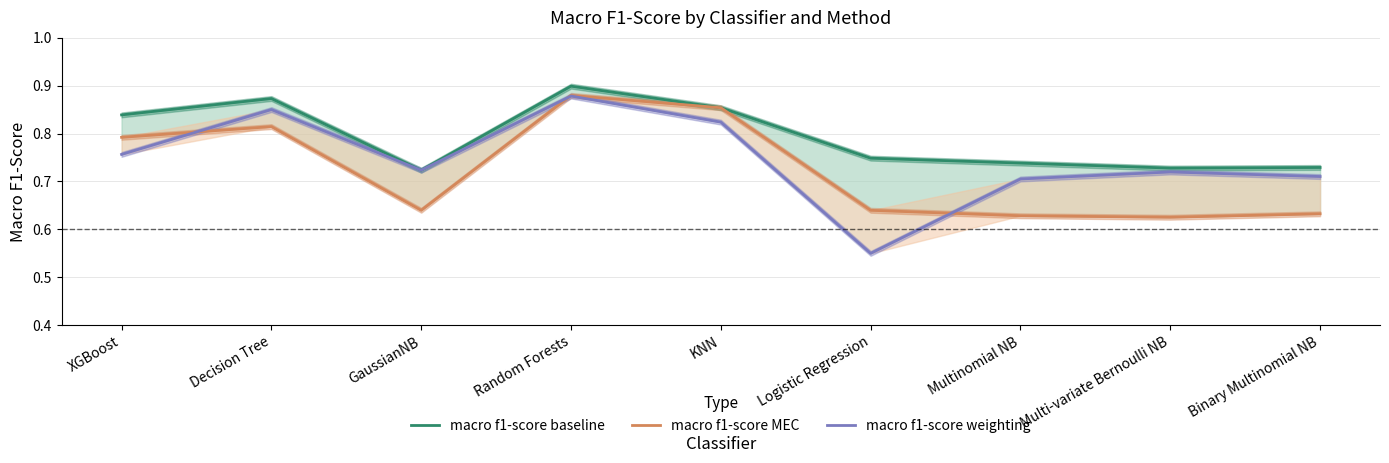

The value of macro f1-score baseline at XGBoost is 0.8. True or false?

True